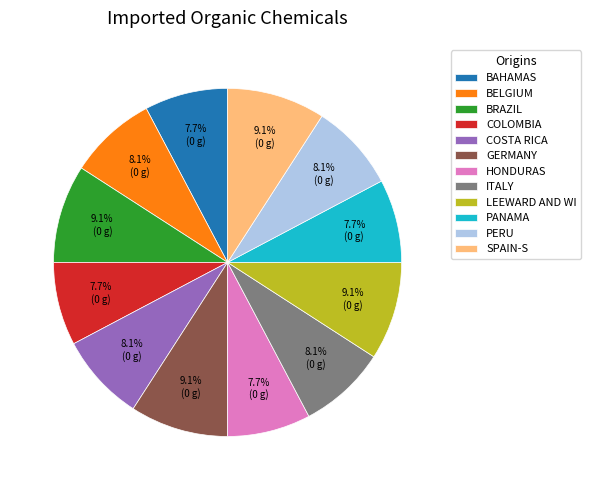

Is there a majority slice in this chart?

No